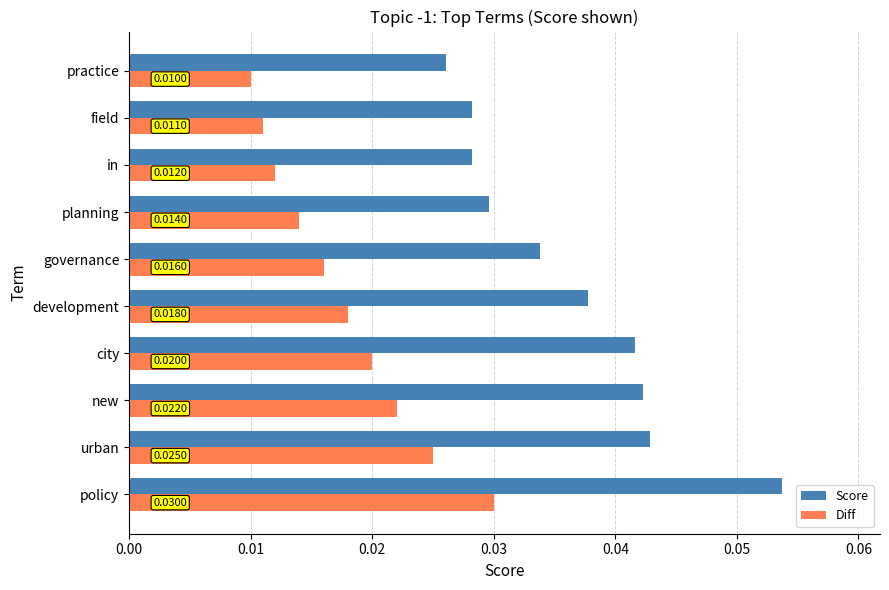

Which label corresponds to the smallest value in the chart?

practice